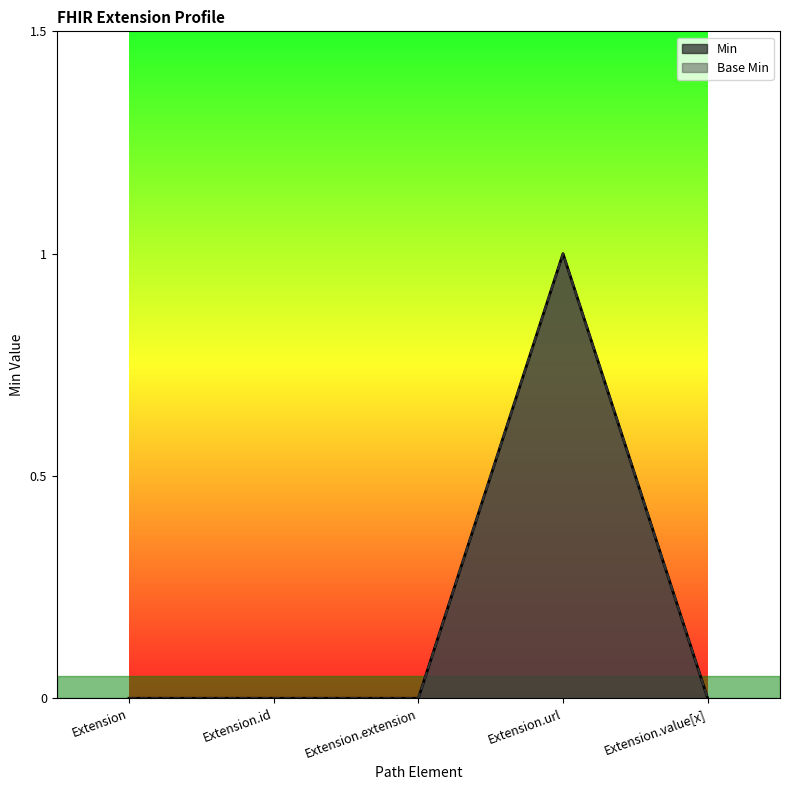

Reading left to right, list all the values displayed in this chart.

Min: Extension=0	Extension.id=0	Extension.extension=0	Extension.url=1	Extension.value[x]=0
Base Min: Extension=0	Extension.id=0	Extension.extension=0	Extension.url=1	Extension.value[x]=0